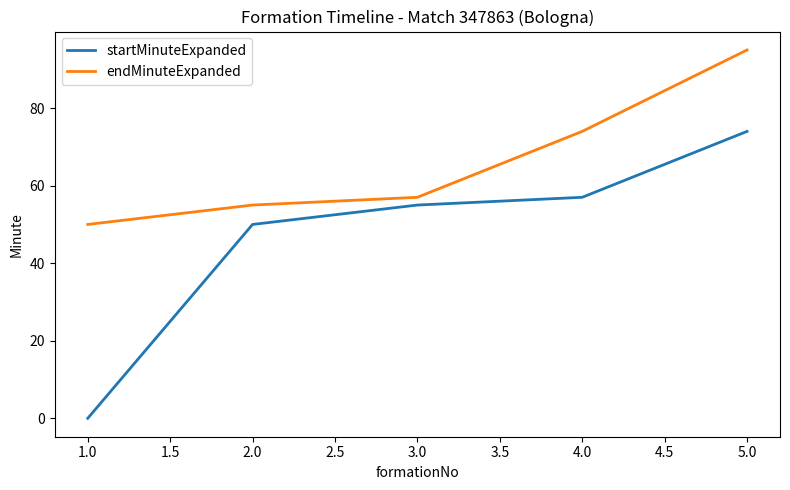

List the series in order of their overall mean, highest first.

endMinuteExpanded, startMinuteExpanded